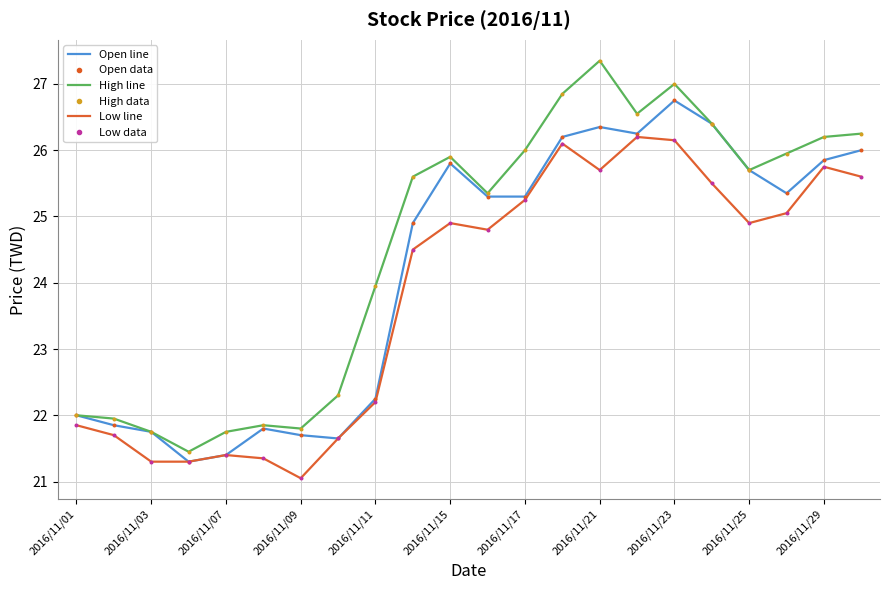

What is the greatest value displayed?

27.4